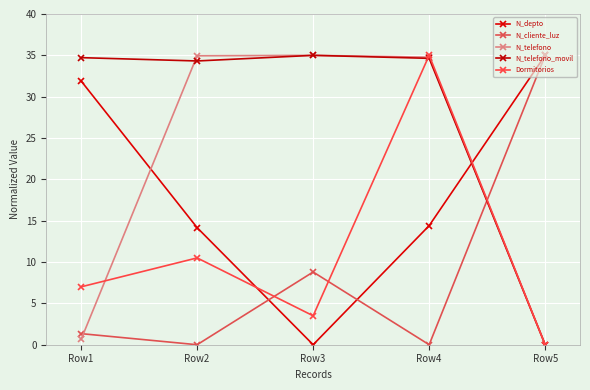

Where does the N_depto series first go above 14?

Row1